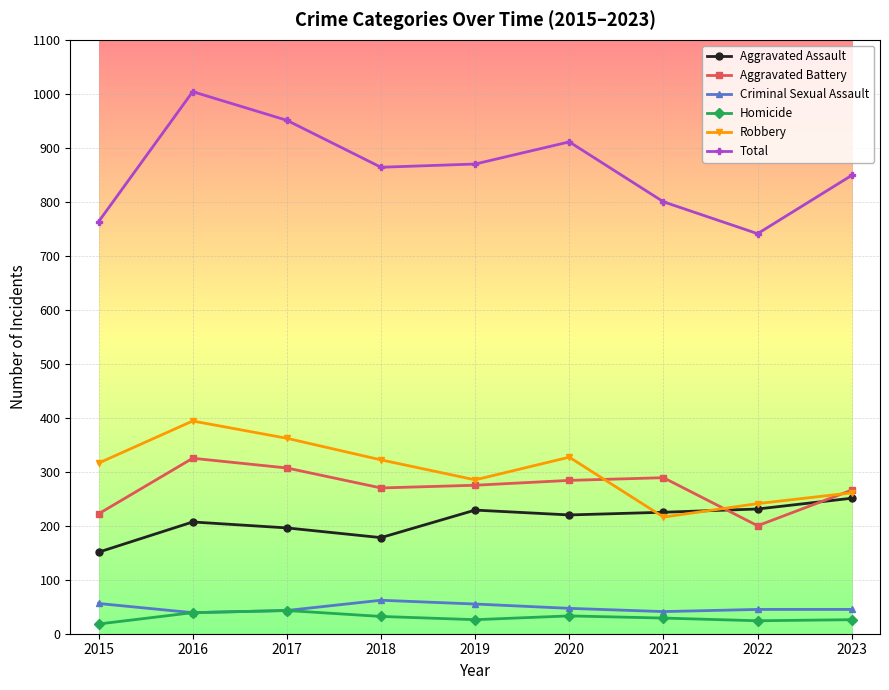

In Aggravated Assault, how many points are lower than both neighbors (excluding endpoints)?

2